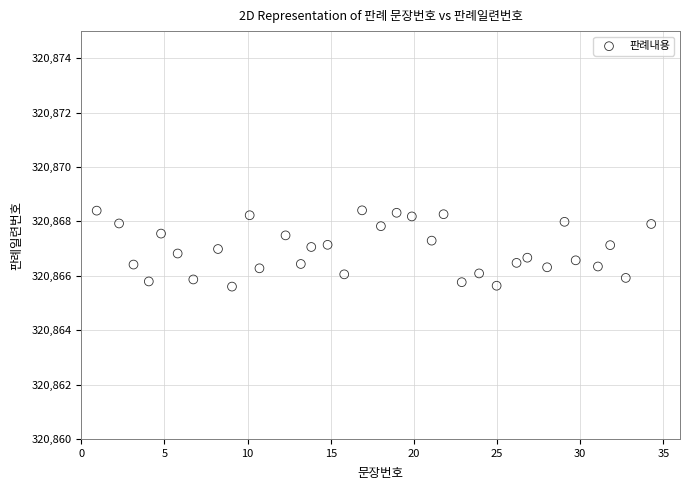

What is the range of X values (max minus min)?

33.3